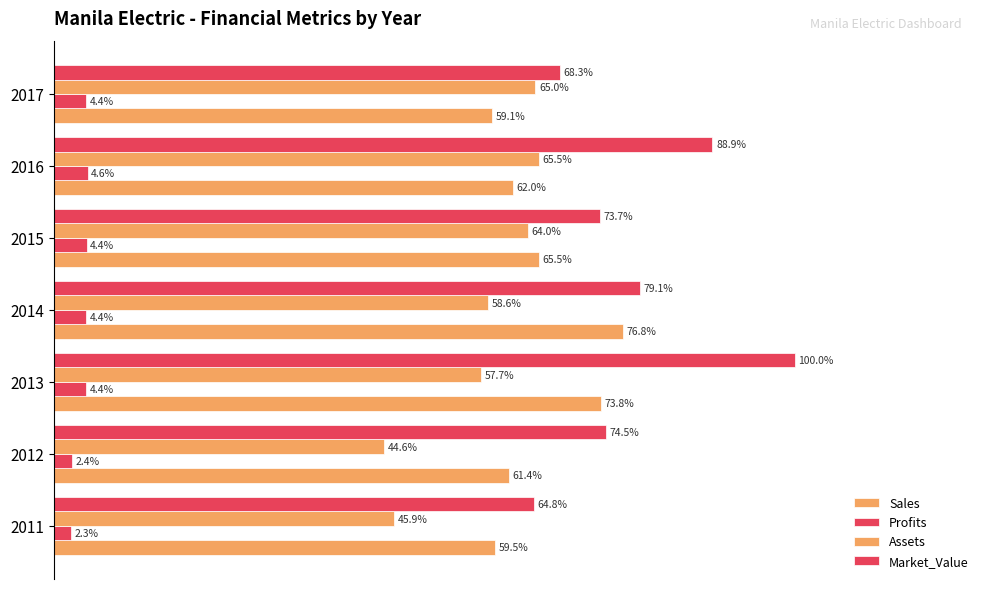

Count the Sales values in the range 0 to 1.

7